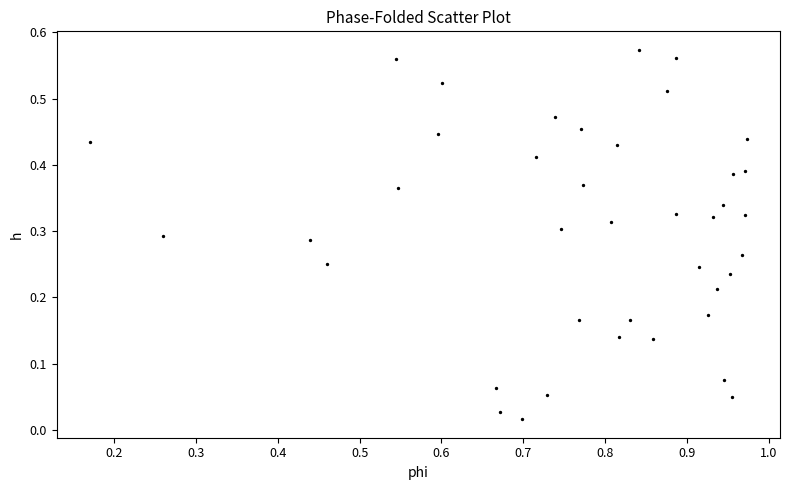

What is the range of X values (max minus min)?

0.8